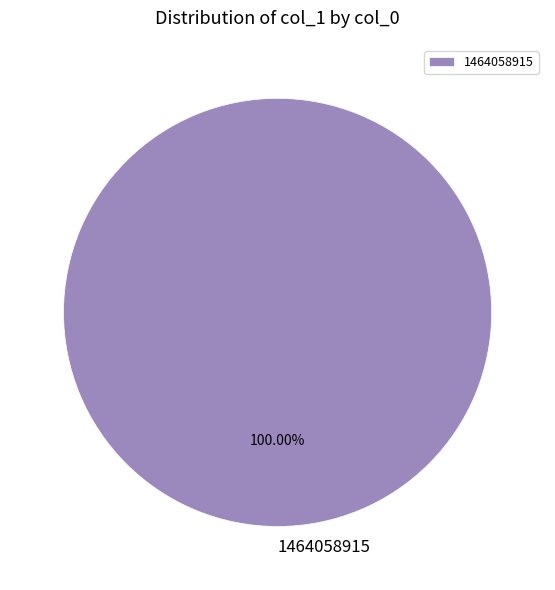

Does 1464058915 account for over 50% of the chart?

Yes